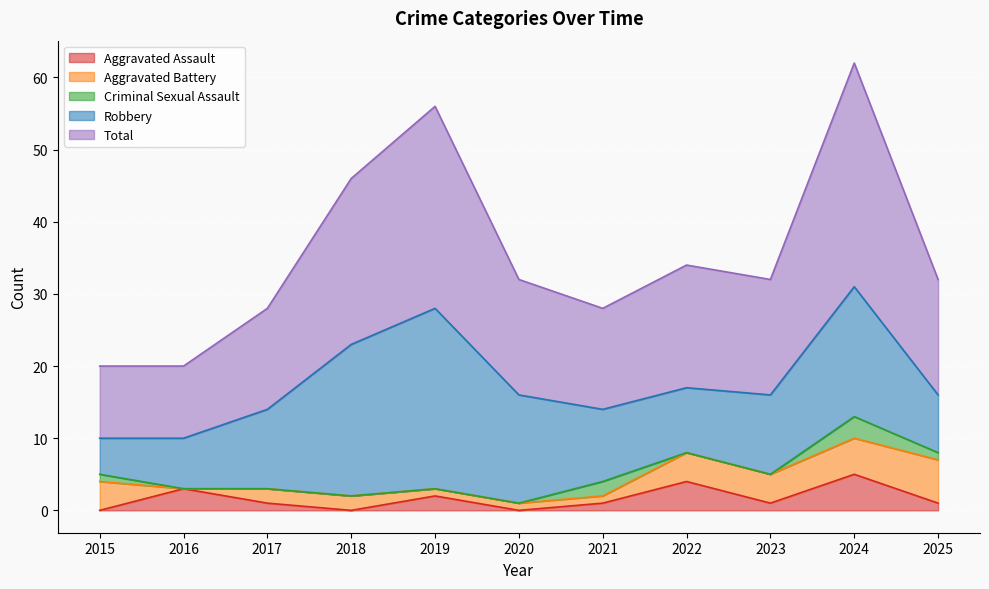

How many interior local valleys does the Aggravated Battery series have?

1